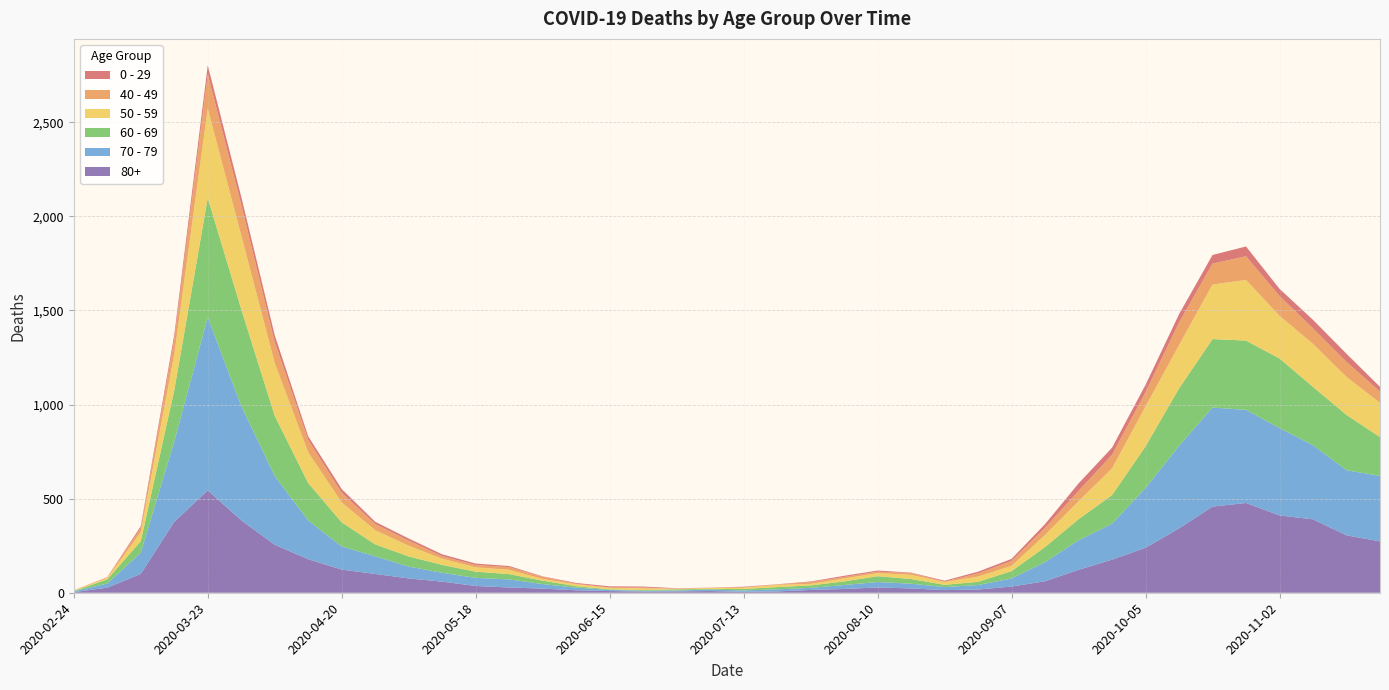

Reading left to right, what are all the values shown in this chart?

0 - 29: 1	0	10	25	47	42	36	19	20	12	11	10	8	6	2	4	6	5	2	1	2	1	3	6	6	2	5	9	11	20	40	38	39	44	46	52	38	45	43	25
40 - 49: 0	5	21	79	183	163	111	66	51	33	27	13	12	14	12	3	2	5	1	1	4	2	10	8	8	10	2	17	26	38	55	72	76	120	111	126	105	83	80	60
50 - 59: 3	7	48	190	475	392	281	163	106	75	57	33	23	23	9	10	8	9	3	5	6	12	8	16	16	22	15	28	28	64	95	142	212	230	290	322	227	228	202	182
60 - 69: 2	22	61	272	634	514	320	199	128	63	54	42	33	28	18	8	3	3	6	3	8	12	13	19	31	25	12	17	39	80	112	152	221	305	364	368	370	310	294	206
70 - 79: 4	22	113	427	920	608	365	206	123	94	63	47	43	43	24	14	6	5	5	8	7	11	11	21	29	25	16	24	43	102	157	191	318	439	526	495	464	394	346	348
80+: 3	27	100	377	544	385	255	178	123	100	76	59	36	28	22	13	9	6	7	9	5	7	15	20	28	23	14	17	33	61	122	176	239	342	458	477	411	390	305	273